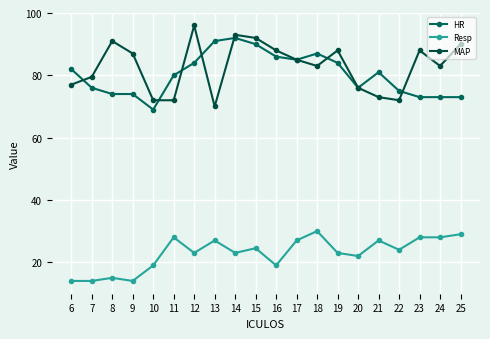

How many lines are shown in the chart?

3